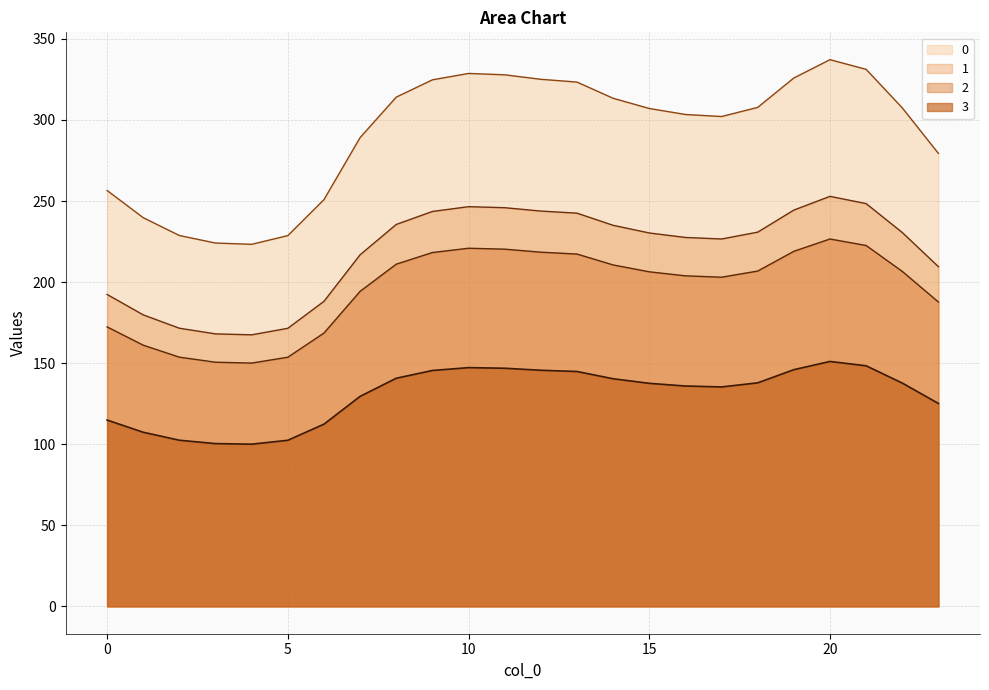

Between 5 and 15, which is larger?

15